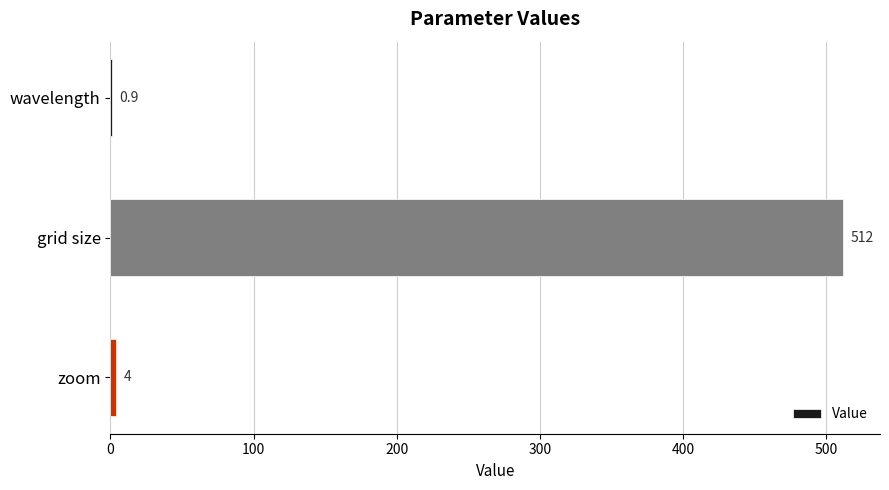

Reading bottom to top, transcribe all the data shown in this chart.

zoom=4.0	grid size=512.0	wavelength=0.9